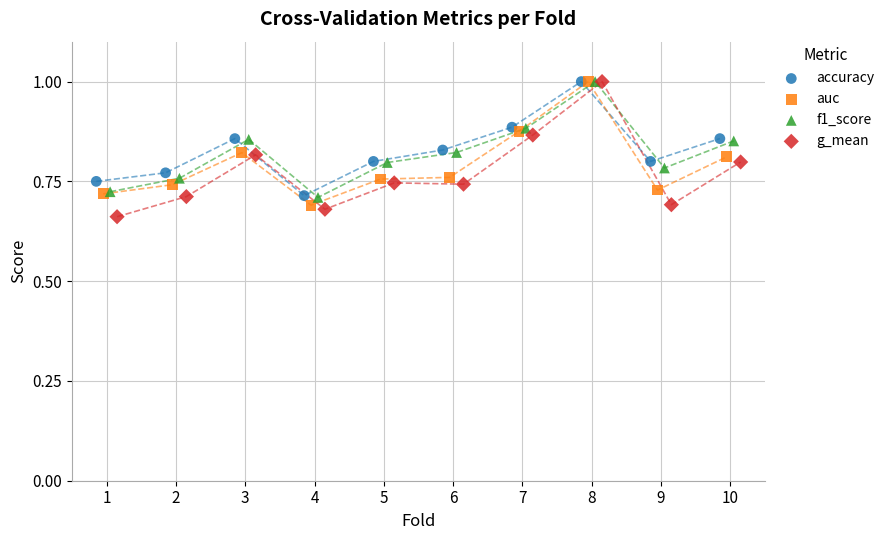

Which series has the largest Y range (max minus min)?

g_mean